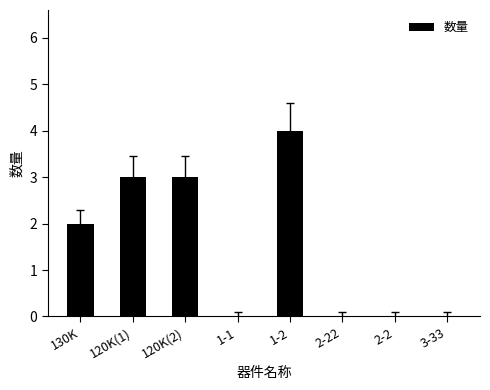

Is it true that the value at 130K is 1?

False